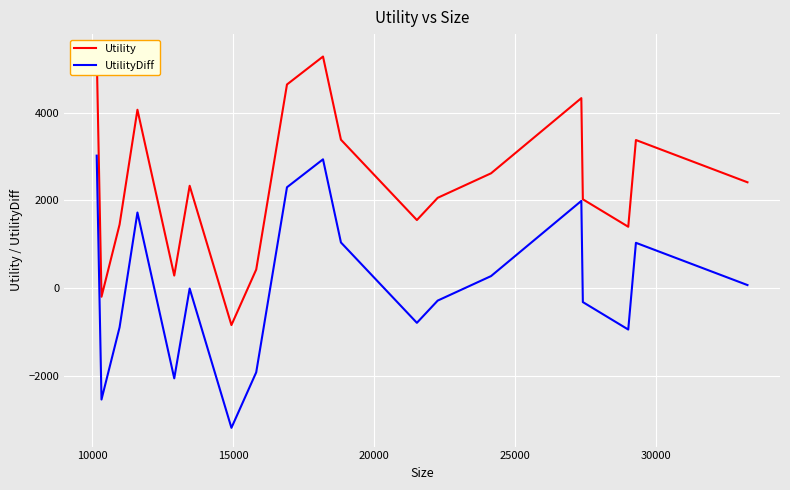

Rank the series by their maximum value, from highest to lowest.

Utility, UtilityDiff